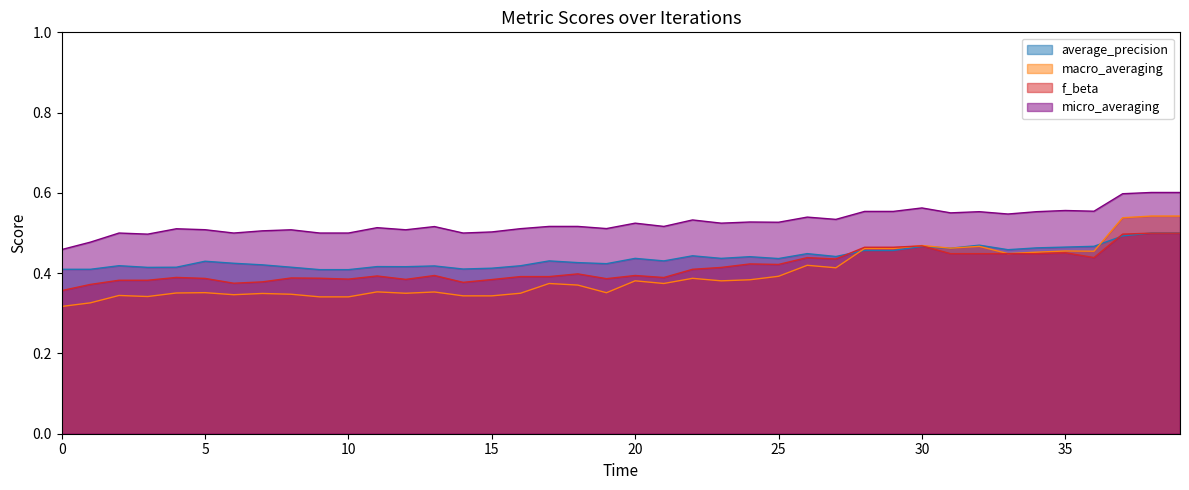

True or false: average_precision has a value of 0.2 at 14.

False